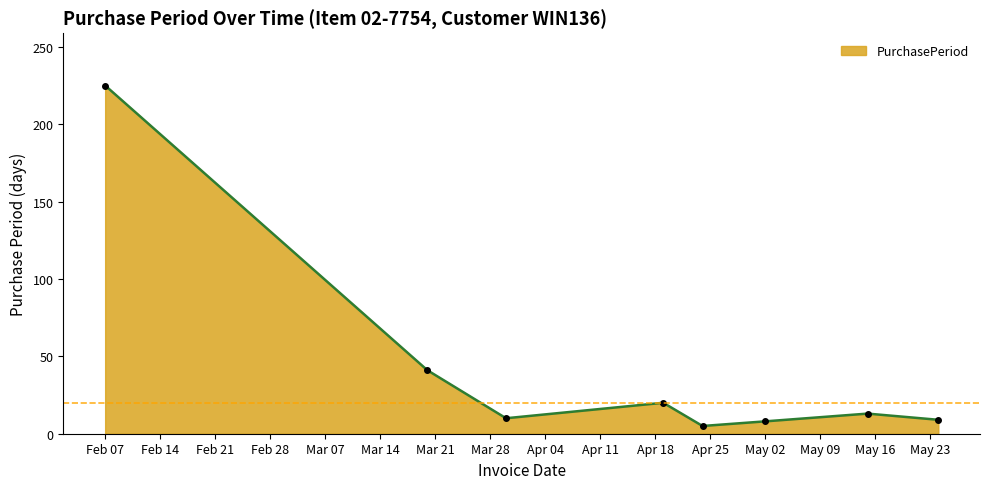

True or false: the data has more than 0 interior local peaks.

True